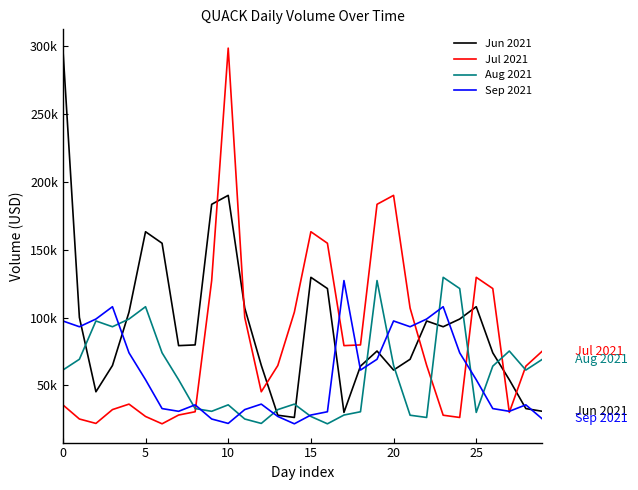

What are all the series names shown in the legend?

Jun 2021, Jul 2021, Aug 2021, Sep 2021